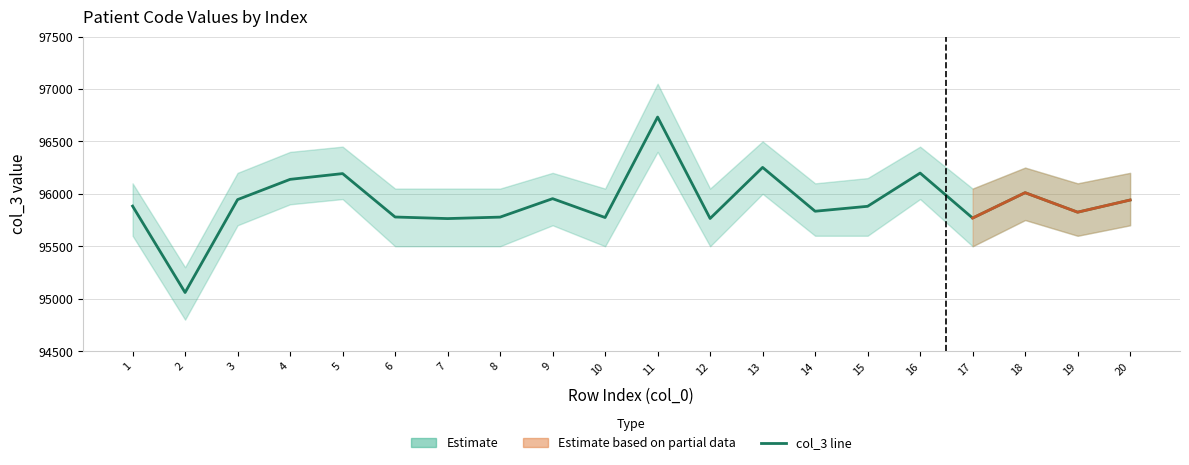

Where does the data first go above 95883?

3